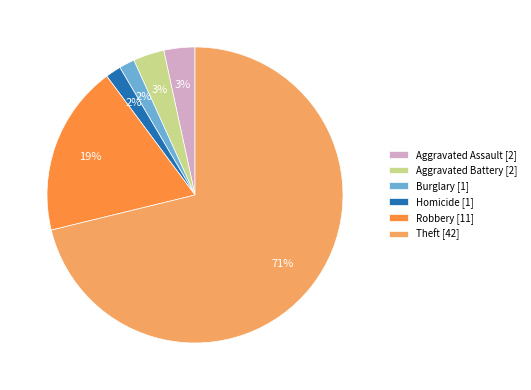

How many segments does this pie chart have?

6